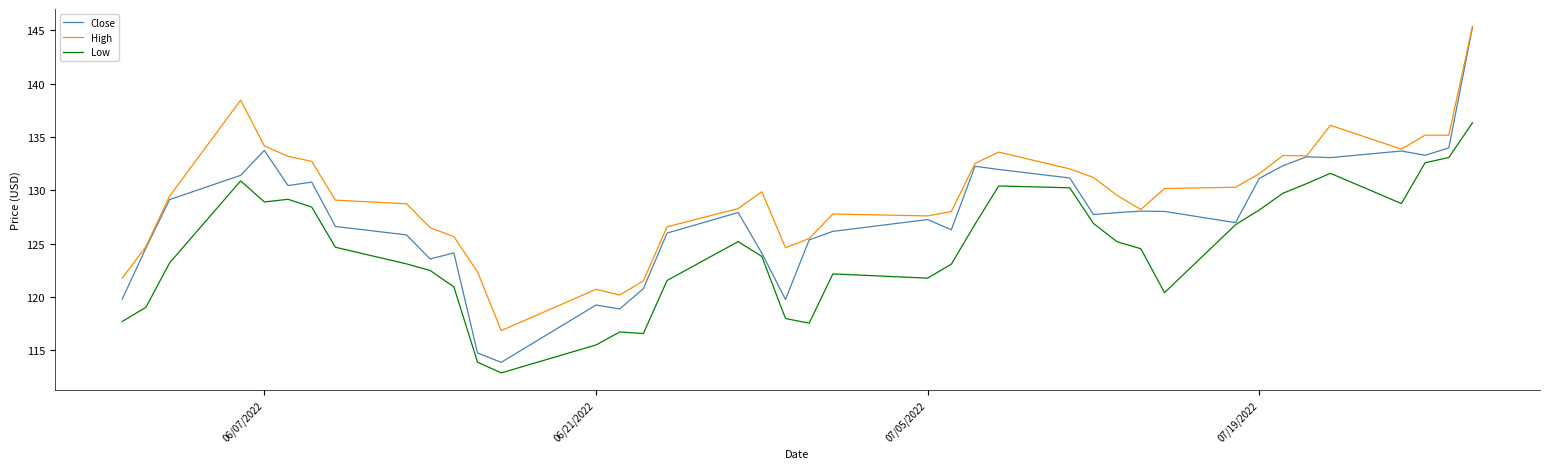

Rank the series by their average value, from highest to lowest.

High, Close, Low